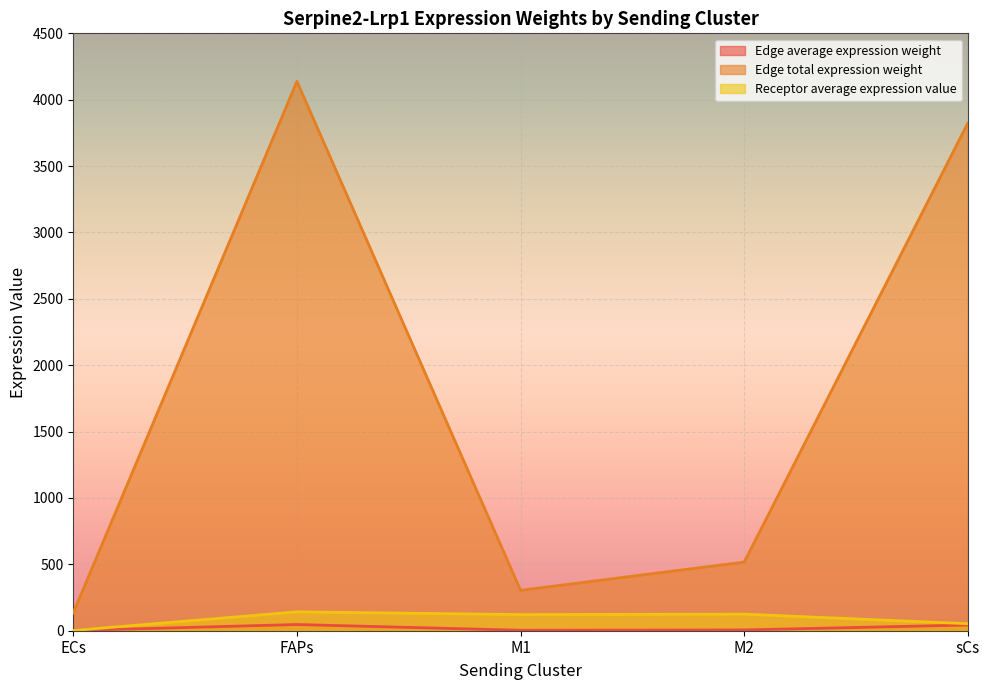

What is the difference between the Edge total expression weight values at M2 and sCs?

3307.8